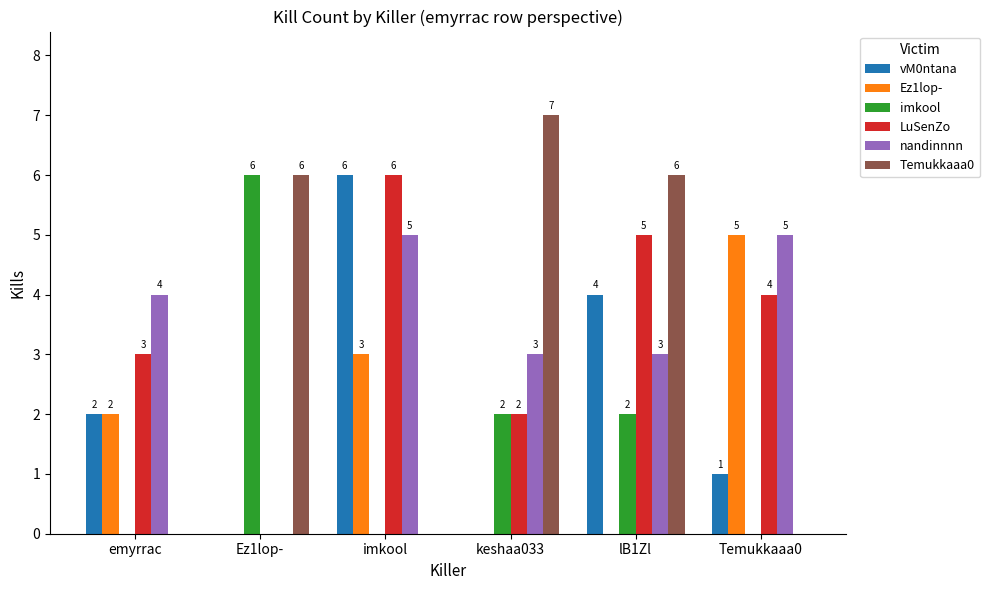

True or false: Ez1lop- has a value of 9 at Temukkaaa0.

False